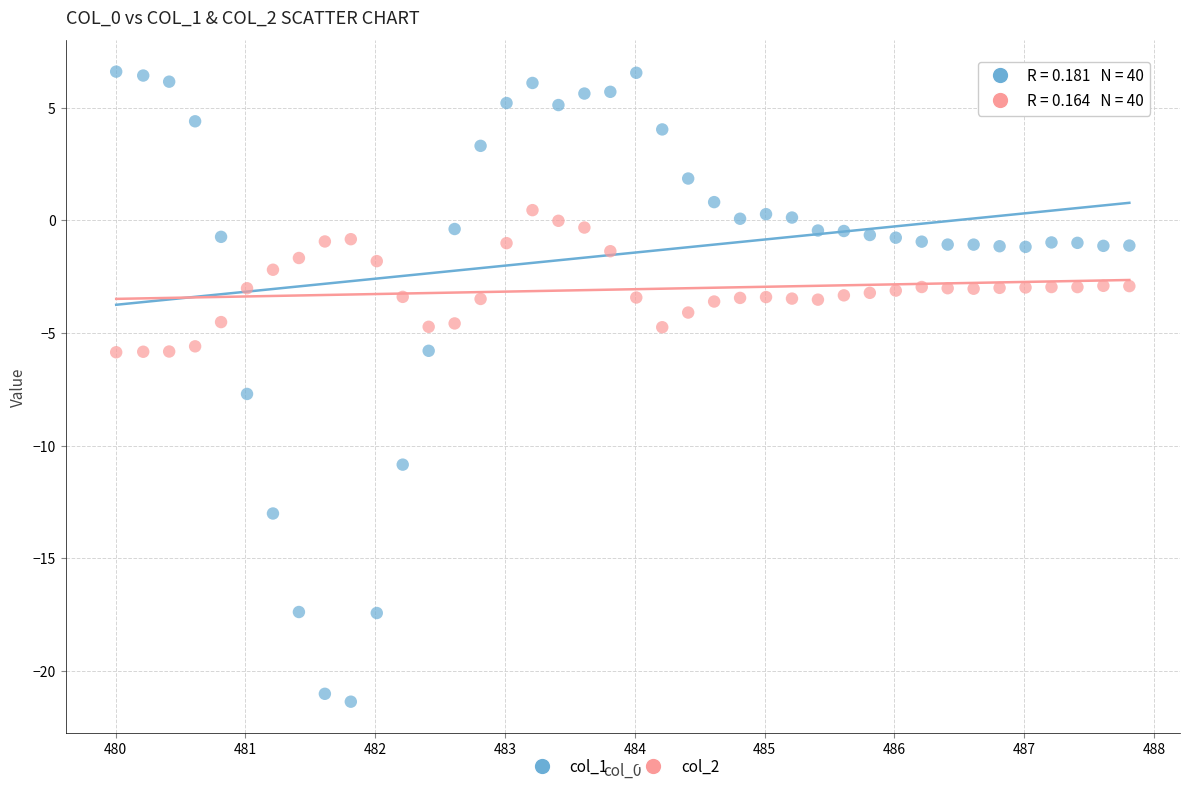

Which series reaches the maximum Y coordinate?

col_1